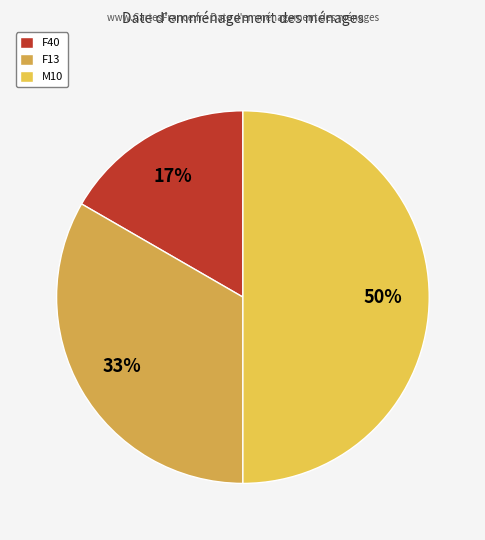

To the nearest percent, what portion does F40 represent?

17%